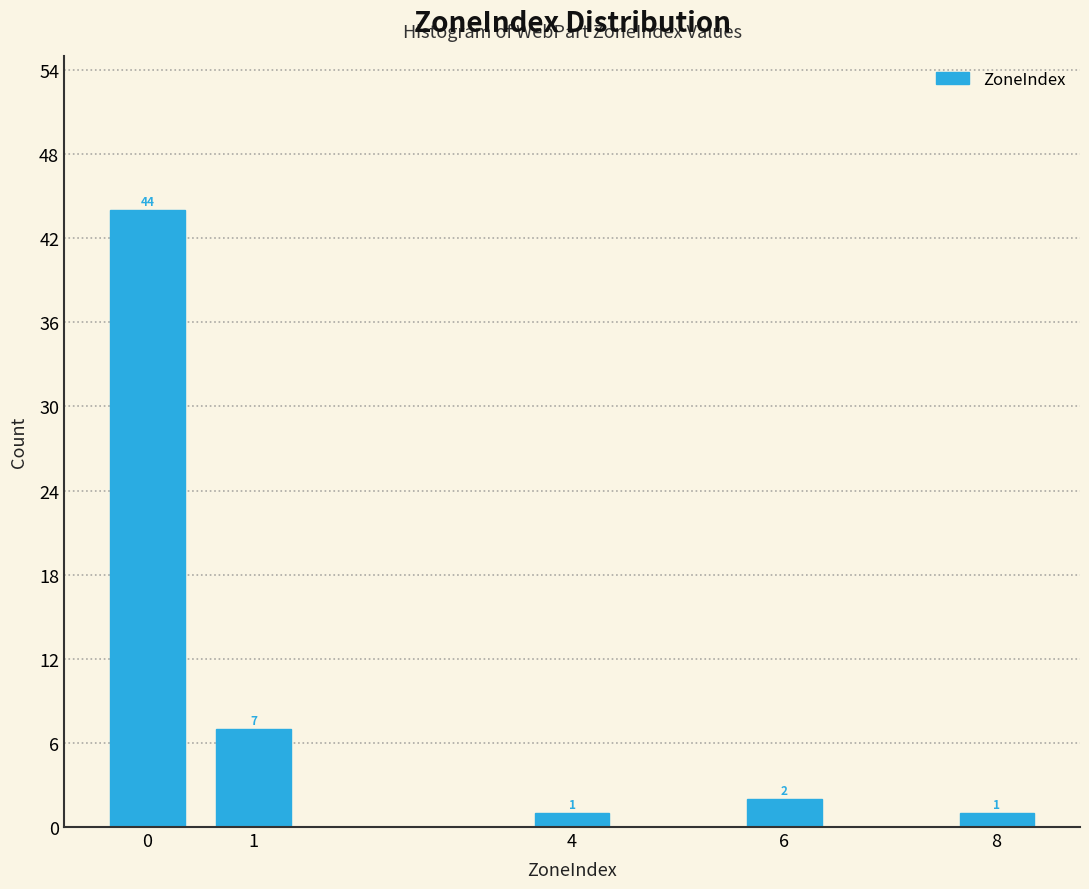

Reading left to right, list all the values displayed in this chart.

0=44	1=7	4=1	6=2	8=1